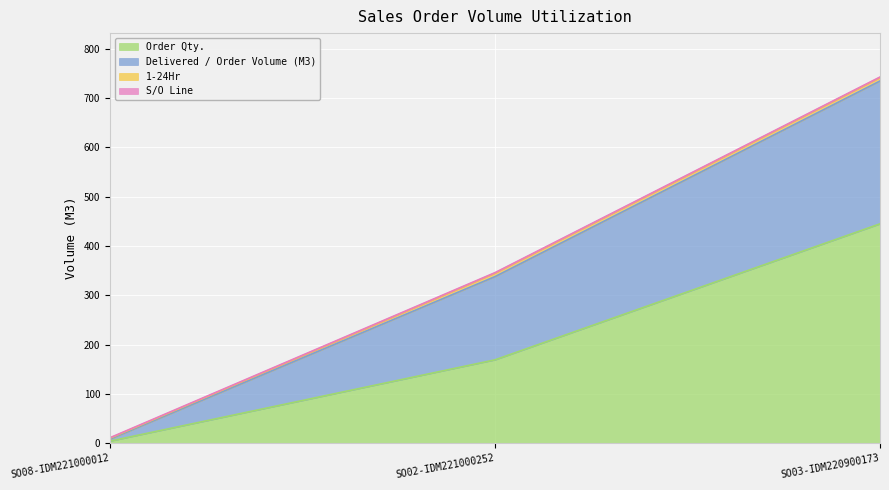

Rank the categories by Order Qty. value from lowest to highest.

SO08-IDM221000012, SO02-IDM221000252, SO03-IDM220900173